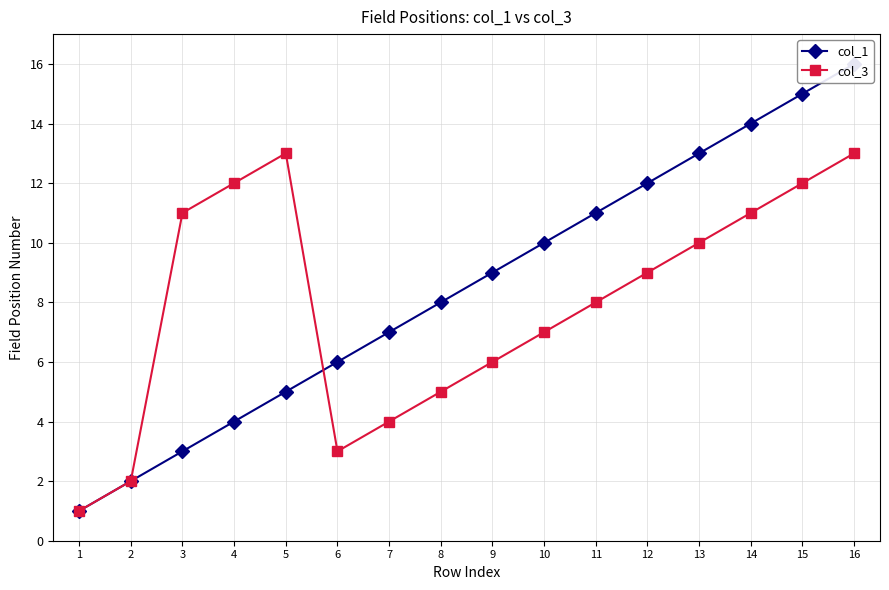

At how many categories does at least one series exceed 6?

13